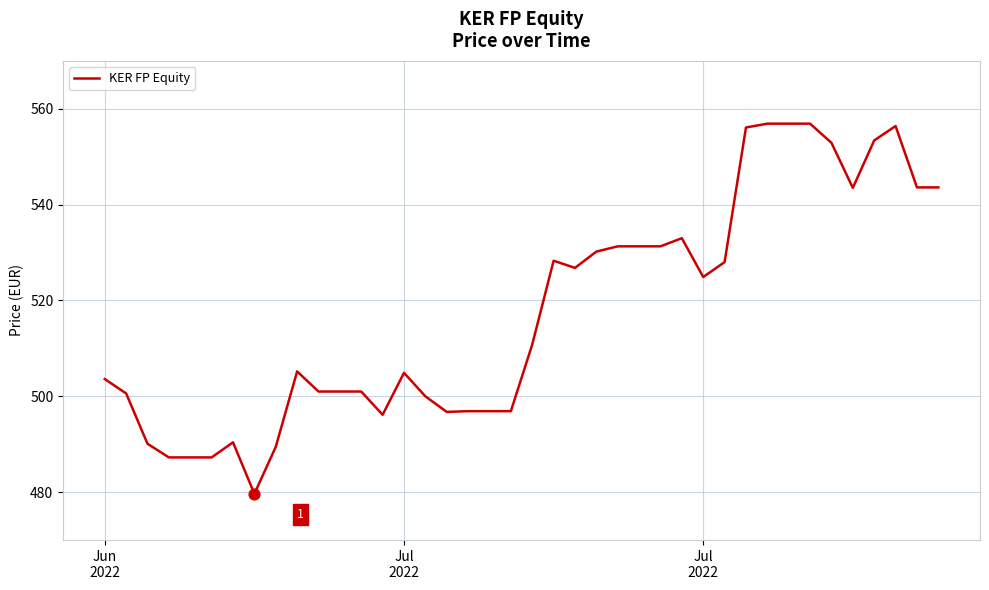

What is the maximum value shown in the chart?

556.9